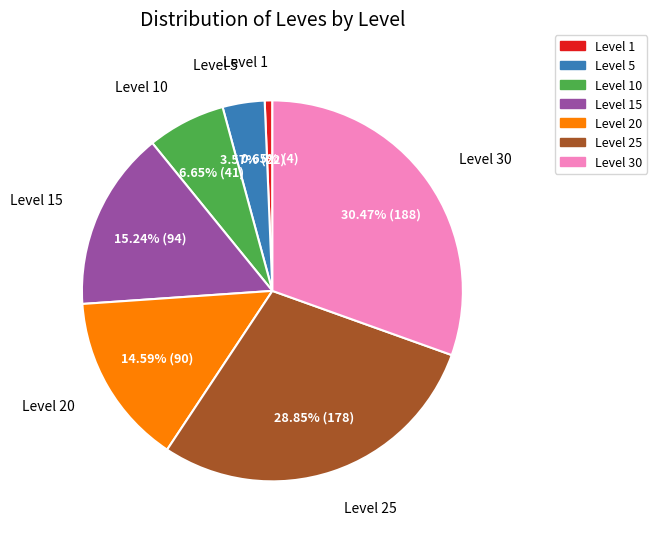

Is there any slice that represents more than half of the pie?

No